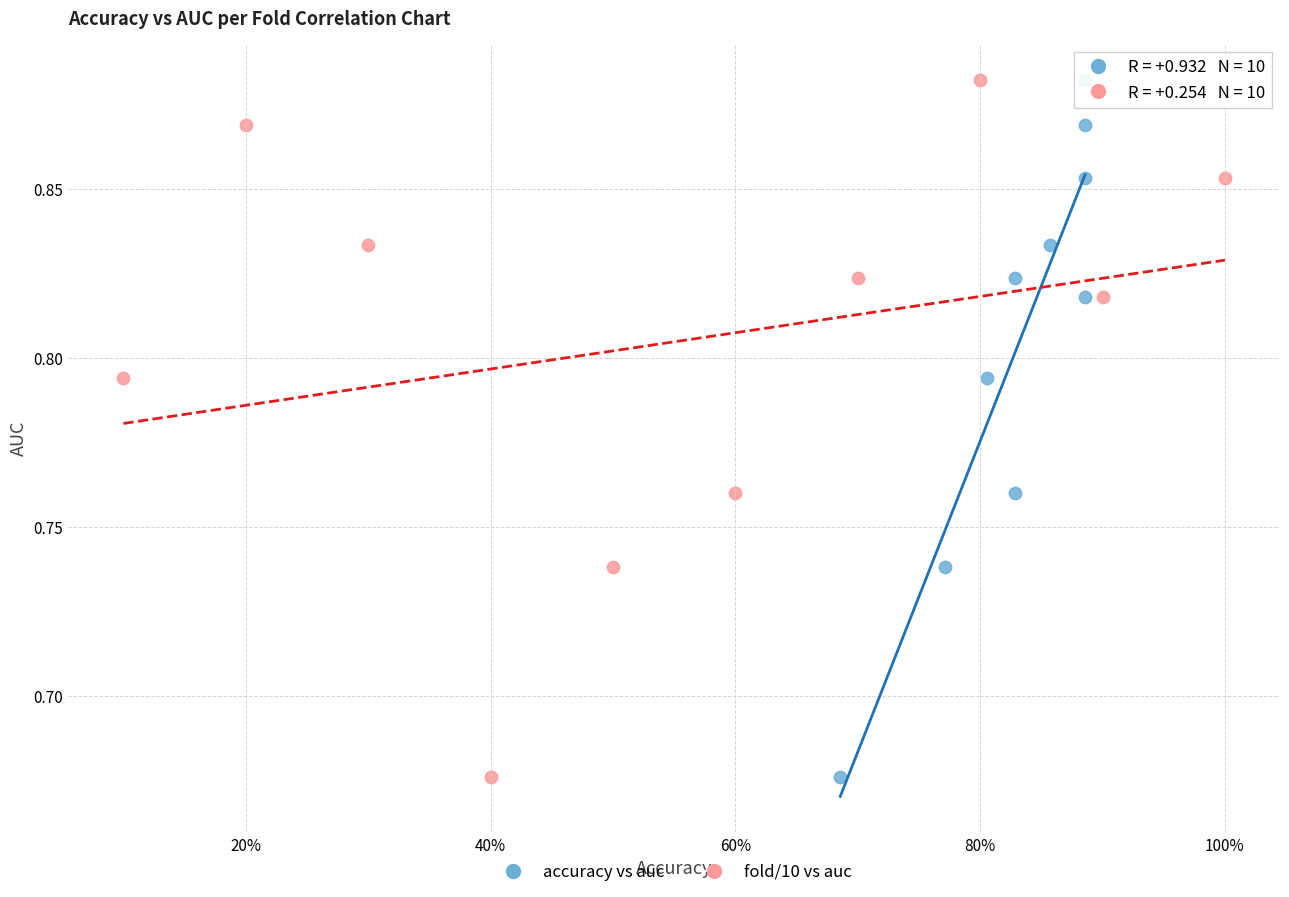

What are all the series names shown in the legend?

accuracy vs auc, fold/10 vs auc